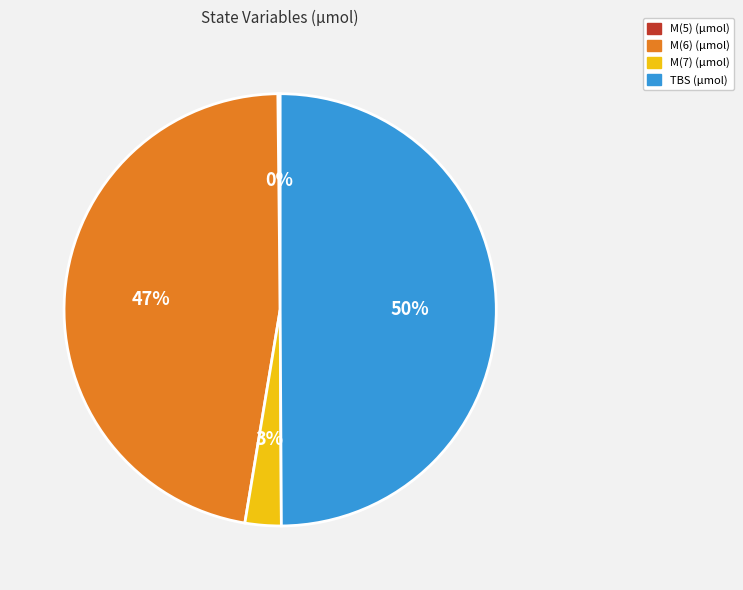

Between M(7) (μmol) and M(6) (μmol), which is larger?

M(6) (μmol)